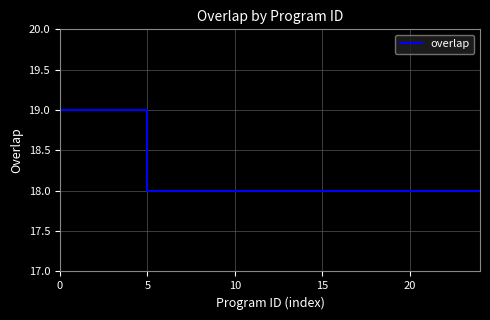

What is the smallest value displayed?

18